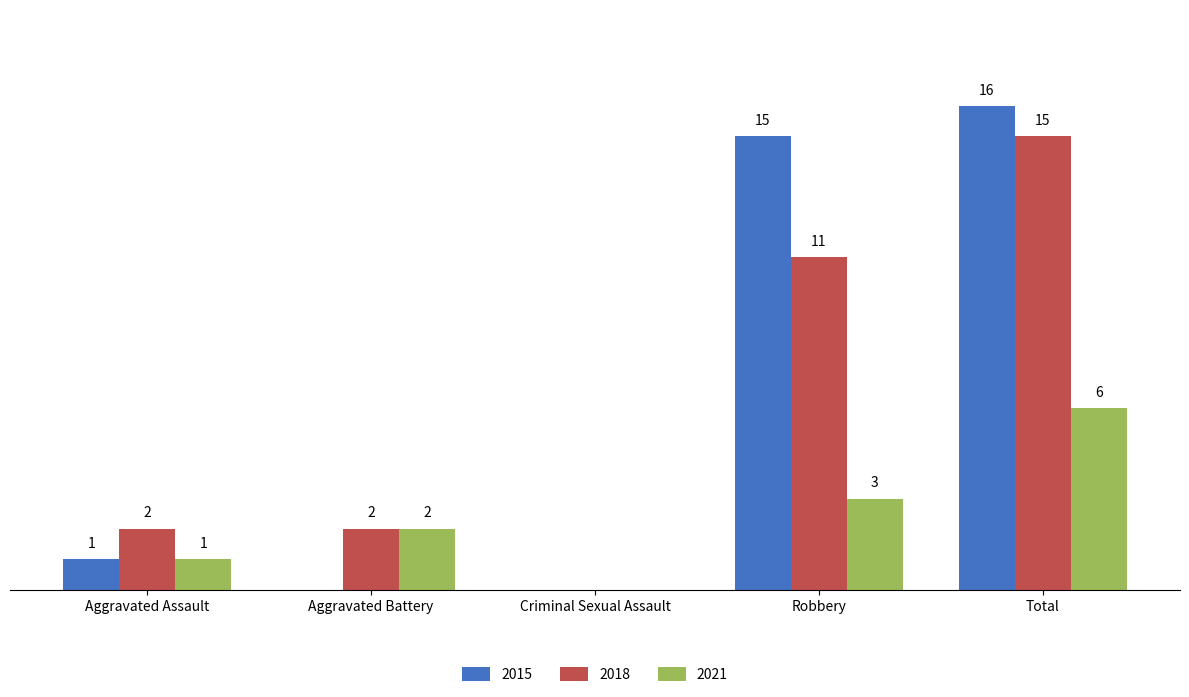

At which category is the sum across all series the highest?

Total